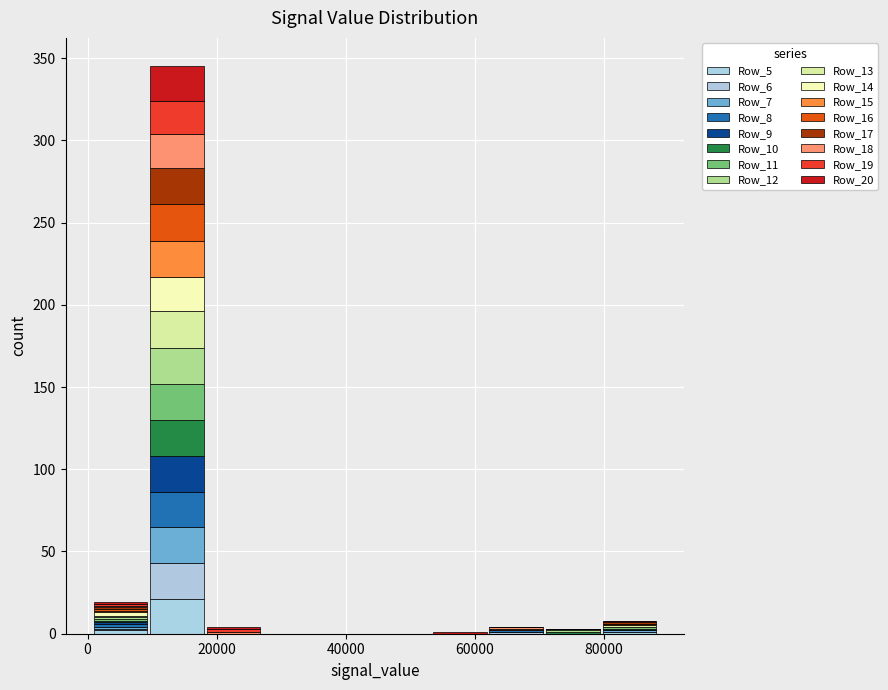

Reading left to right, list every stacked bar in this chart as the range it spans on the x-axis followed by its total height. Neither the bar edges nor the heights are printed on the chart, so give them approximately, as read against the axes.

0 to 10000: 20
10000 to 18000: 345
18000 to 28000: under 5
28000 to 36000: 0
36000 to 44000: 0
44000 to 54000: 0
54000 to 62000: under 5
62000 to 70000: under 5
70000 to 80000: under 5
80000 to 88000: 10